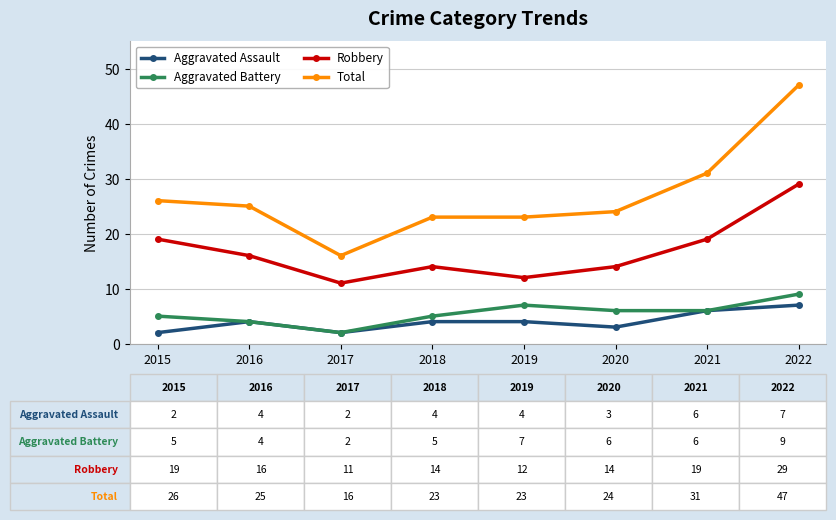

True or false: Aggravated Assault and Robbery intersect in this chart.

False